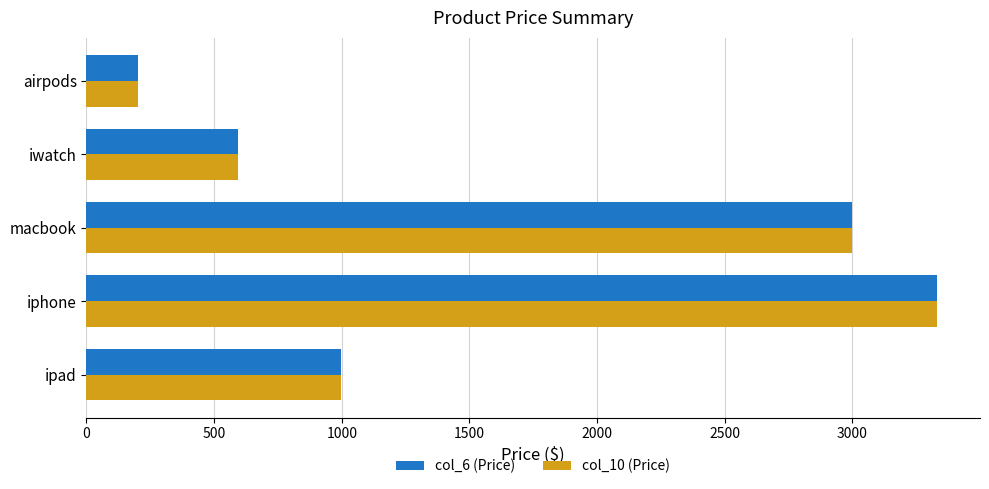

What are all the series names shown in the legend?

col_6 (Price), col_10 (Price)